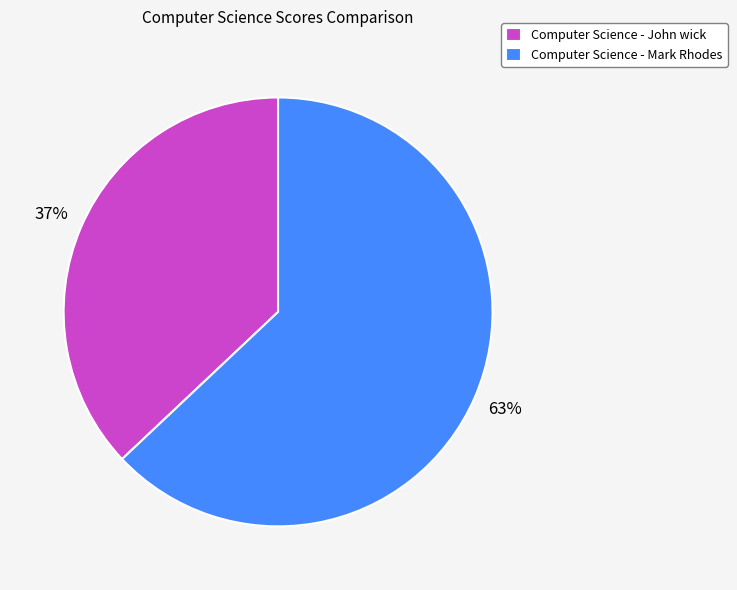

Is it true that Computer Science - John wick is 28% of the pie?

False